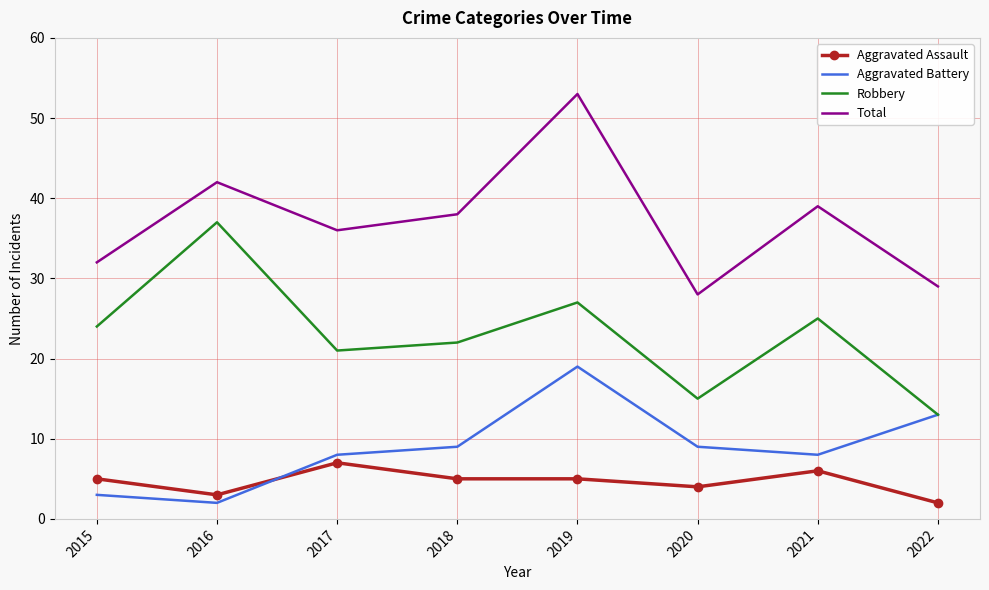

List the labels in order of Robbery value, smallest first.

2022, 2020, 2017, 2018, 2015, 2021, 2019, 2016